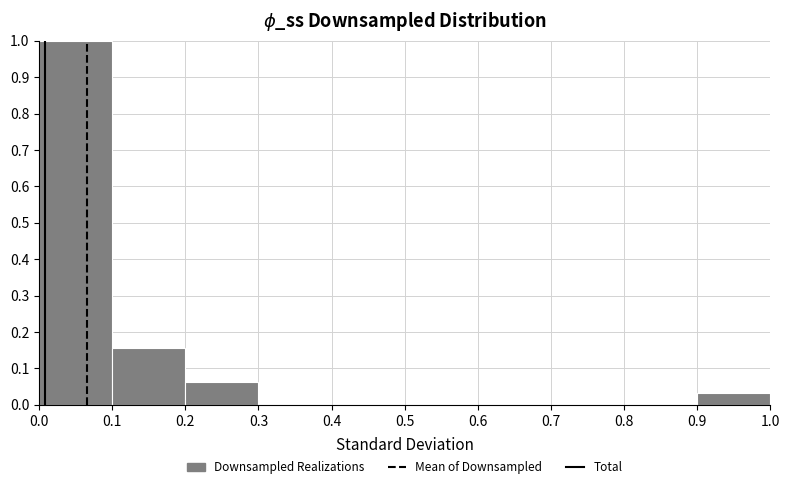

Reading left to right, list every bar in this chart as the range it spans on the x-axis followed by its height. The values are not printed on the chart, so give them approximately, as read against the axis.

0.0 to 0.1: 1.00
0.1 to 0.2: 0.16
0.2 to 0.3: 0.06
0.3 to 0.4: 0
0.4 to 0.5: 0
0.5 to 0.6: 0
0.6 to 0.7: 0
0.7 to 0.8: 0
0.8 to 0.9: 0
0.9 to 1.0: 0.03